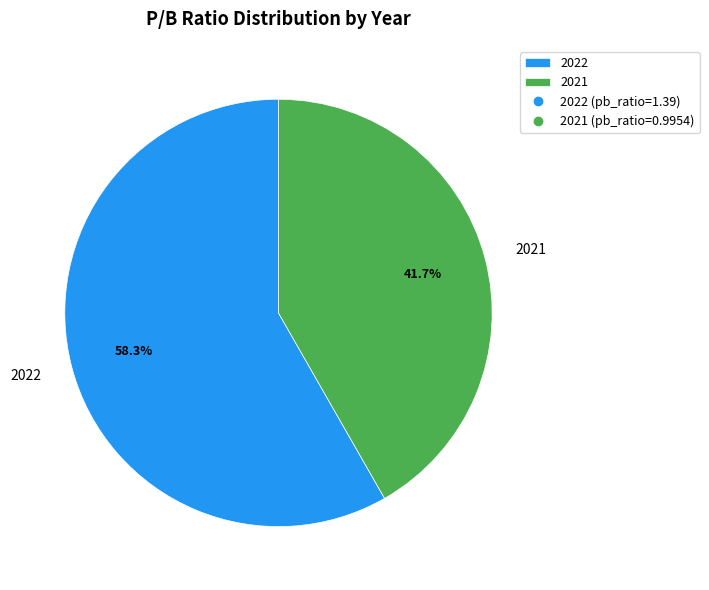

Approximately how many times larger is the value at 2021 compared to 2022?

0.7